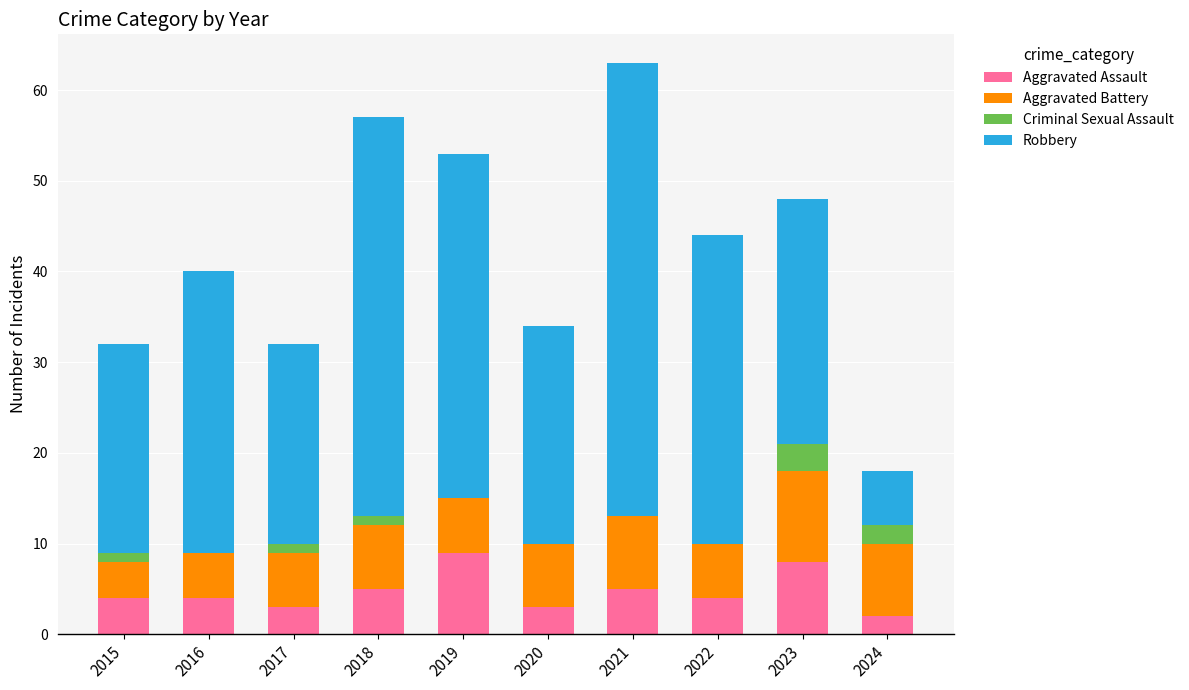

True or false: Aggravated Assault has a value of 9 at 2018.

False